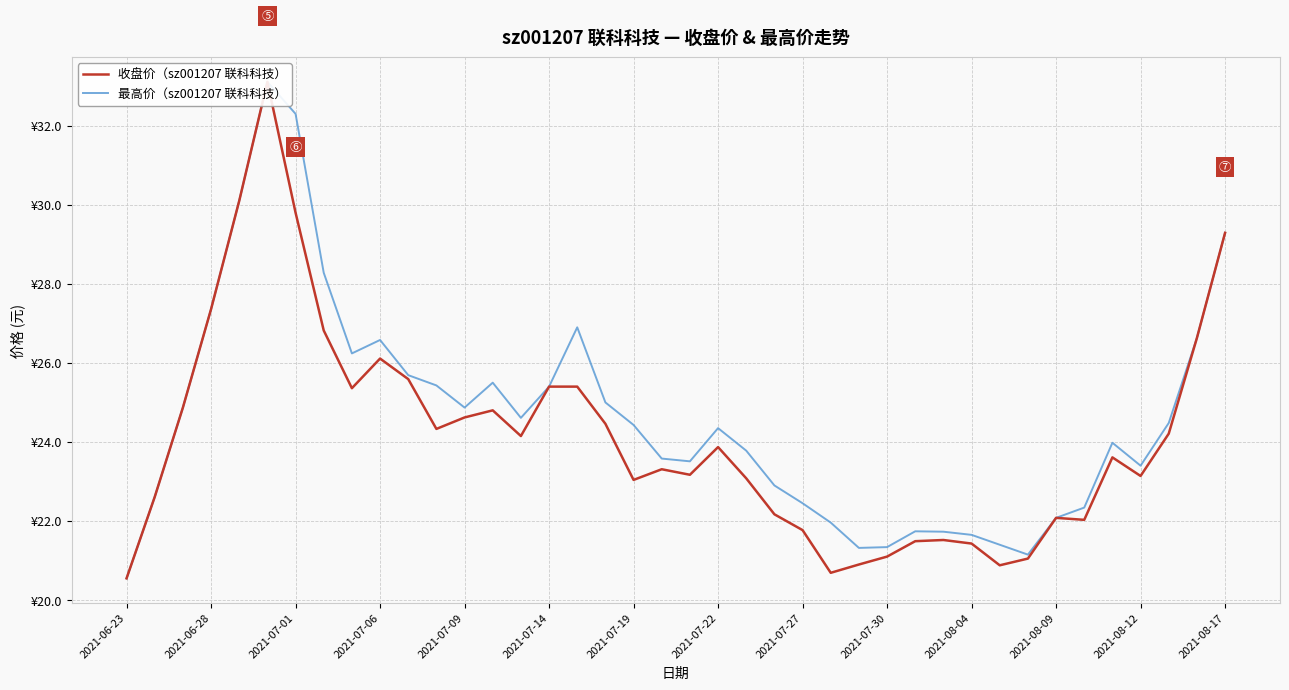

True or false: 收盘价（sz001207 联科科技） and 最高价（sz001207 联科科技） intersect in this chart.

False